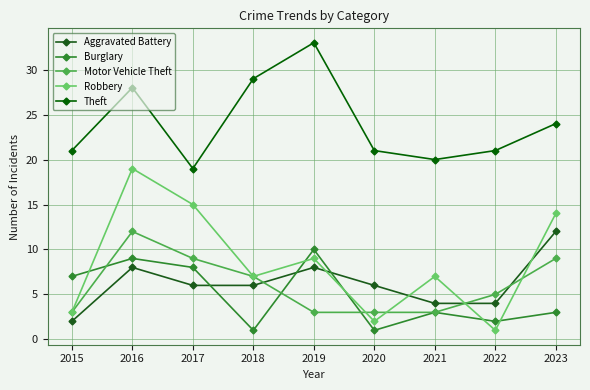

At which label does Robbery reach its peak?

2016